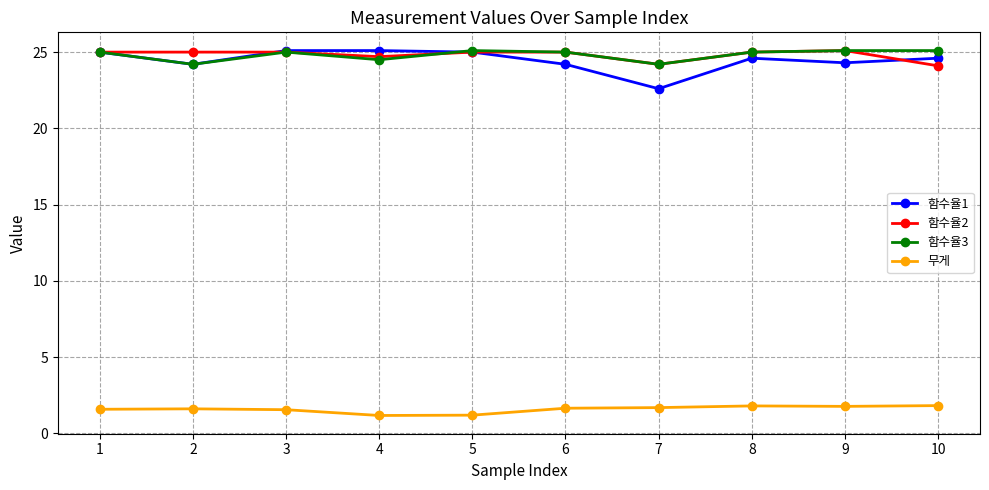

At how many categories does at least one series exceed 23?

10